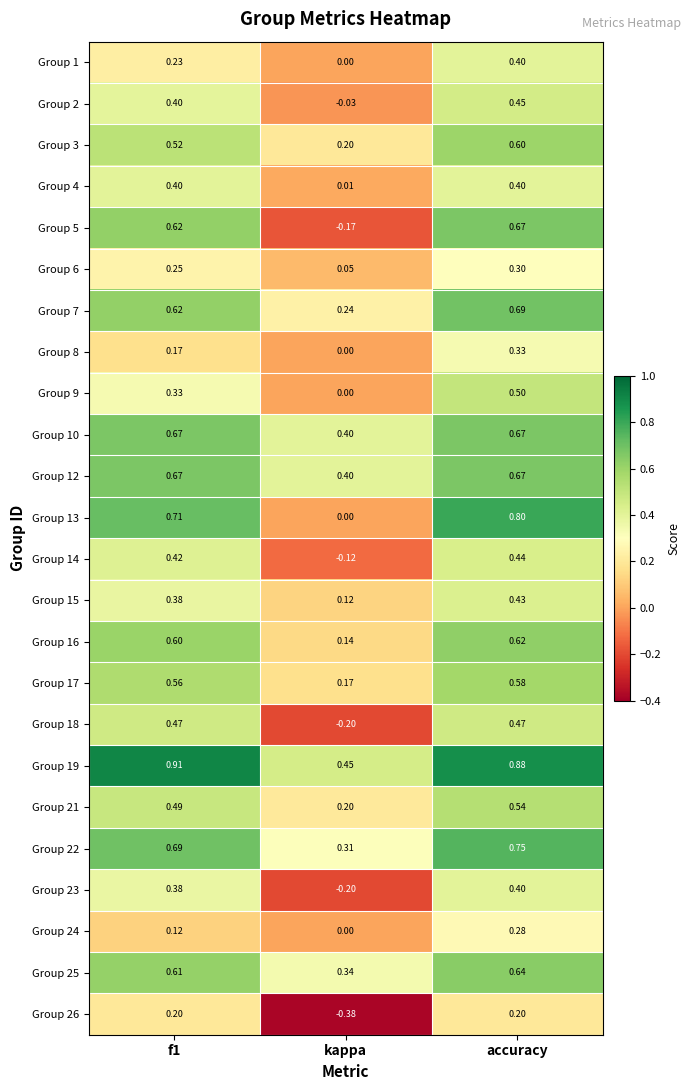

Where is Group 24 nearest to the value 0?

kappa